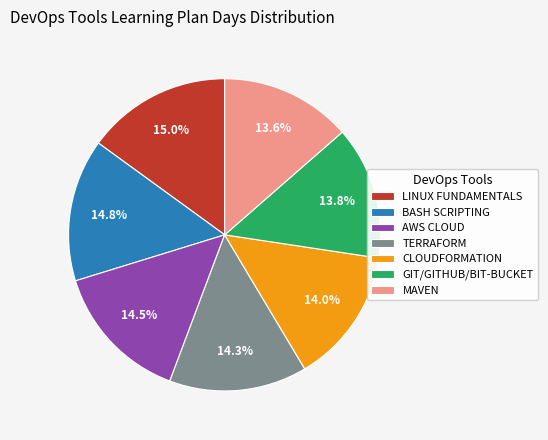

How much of the chart is everything except TERRAFORM?

85.7%